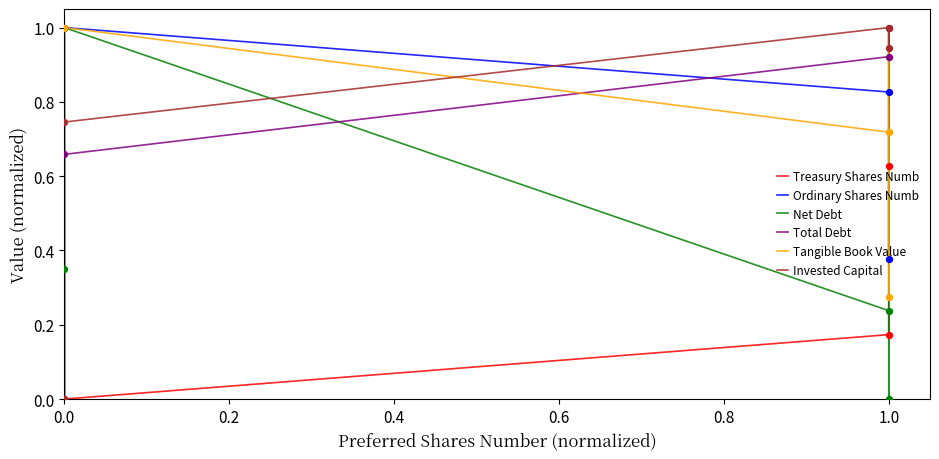

Which series has the largest total across all categories?

Invested Capital